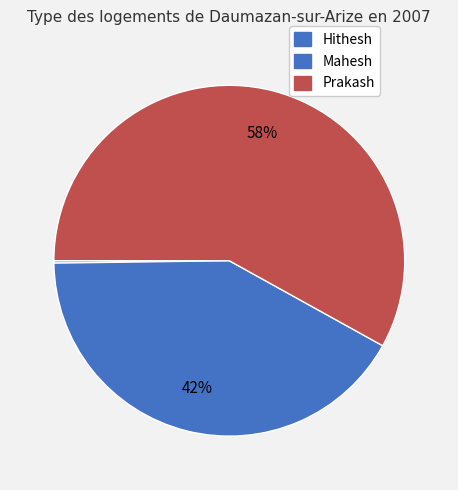

What portion of the pie excludes Hithesh?

99.8%